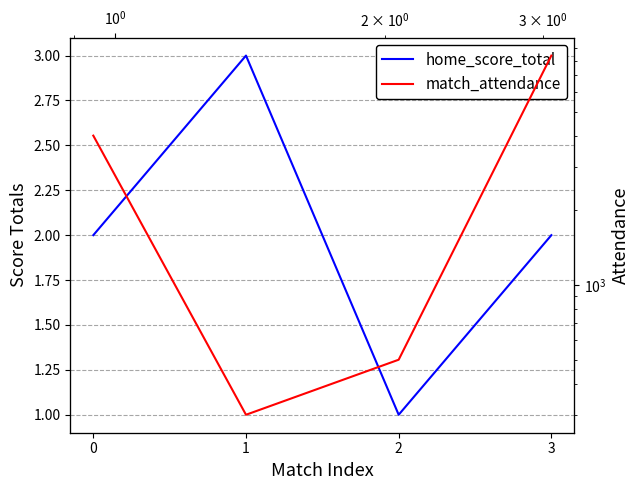

Reading left to right, list all the values displayed in this chart.

home_score_total: 2	3	1	2
match_attendance: 4000	300	500	8408